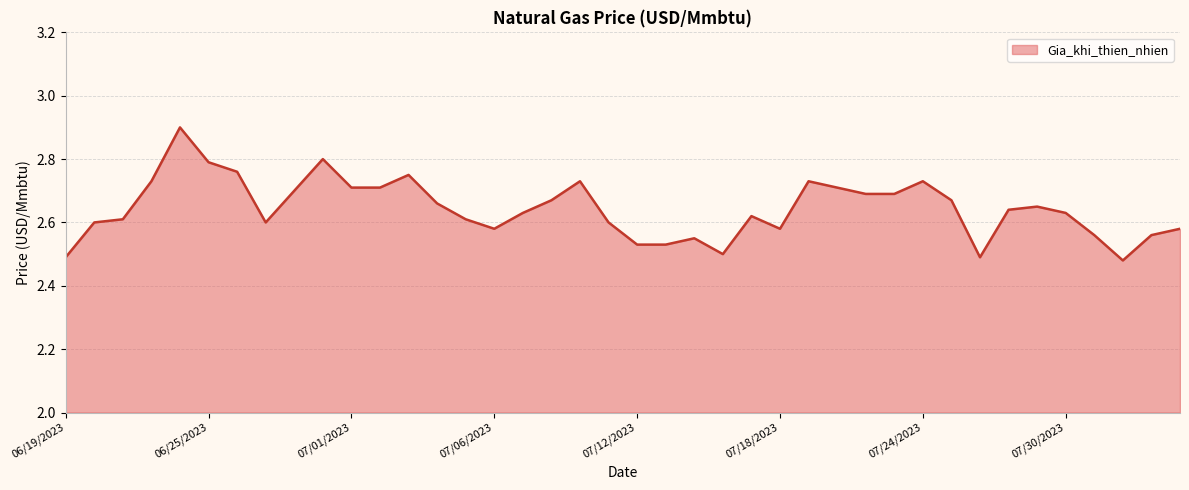

What is the greatest value displayed?

2.9